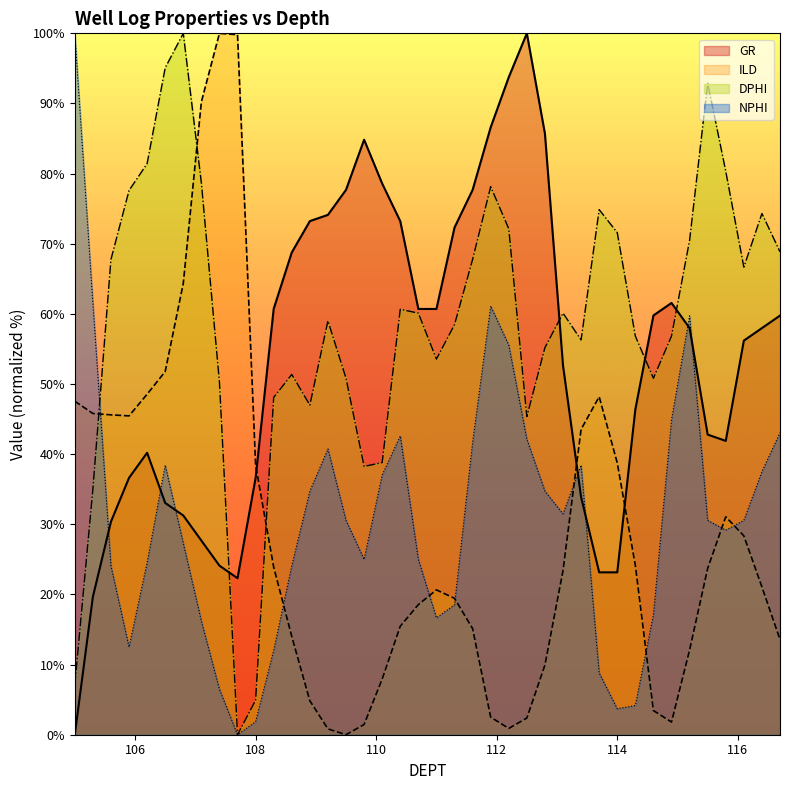

How many data points in DPHI are above 60?

20